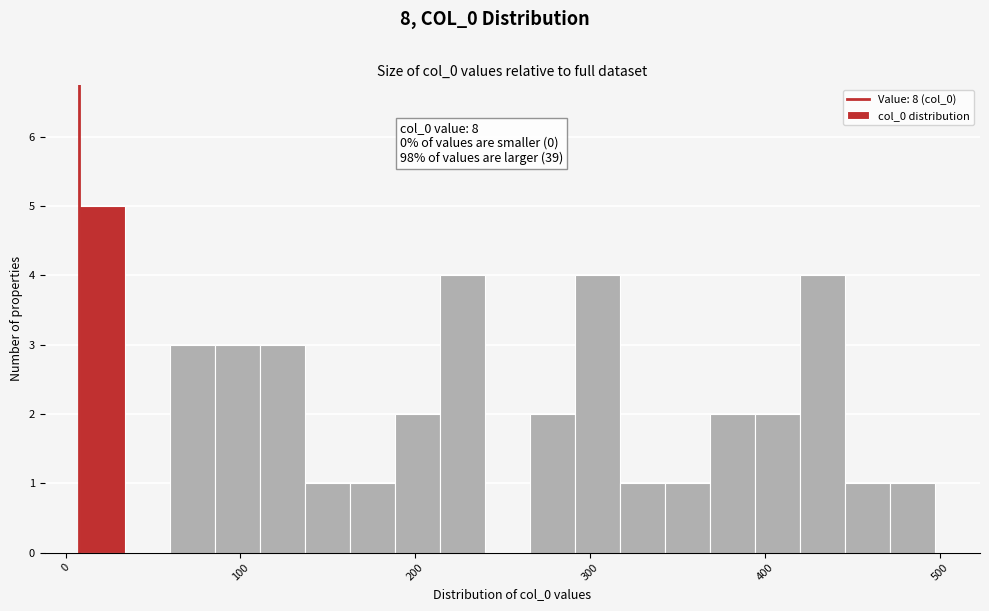

Read against the x-axis, roughly where is the centre of the tallest bar?

20